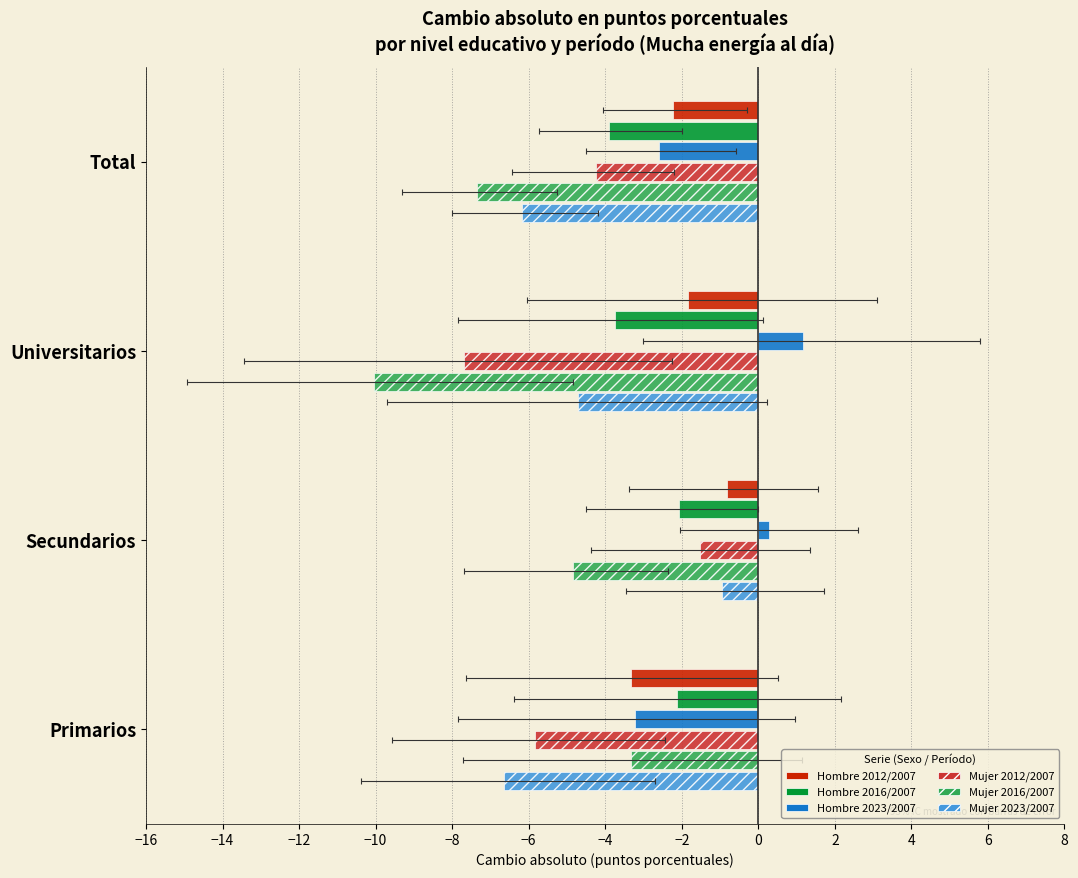

Reading left to right, extract all data points from this chart.

Hombre 2012/2007: -3.3	-0.8	-1.8	-2.2
Hombre 2016/2007: -2.1	-2.1	-3.7	-3.9
Hombre 2023/2007: -3.2	0.3	1.2	-2.6
Mujer 2012/2007: -5.8	-1.5	-7.7	-4.2
Mujer 2016/2007: -3.3	-4.9	-10.1	-7.4
Mujer 2023/2007: -6.6	-0.9	-4.7	-6.2